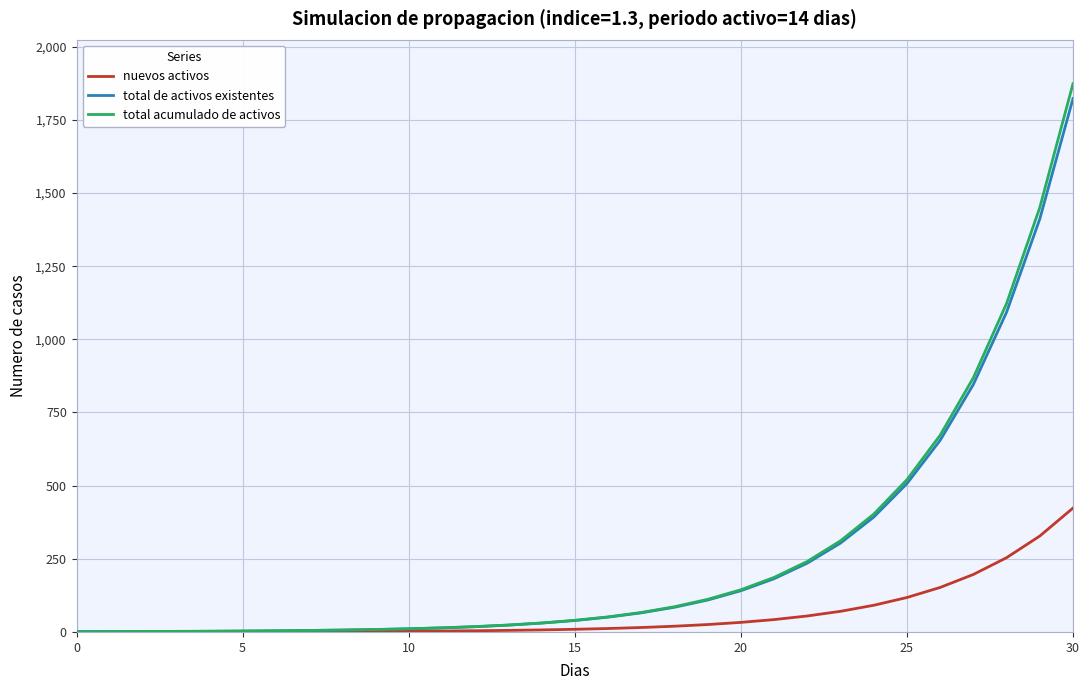

Which series has the widest spread of values?

total acumulado de activos